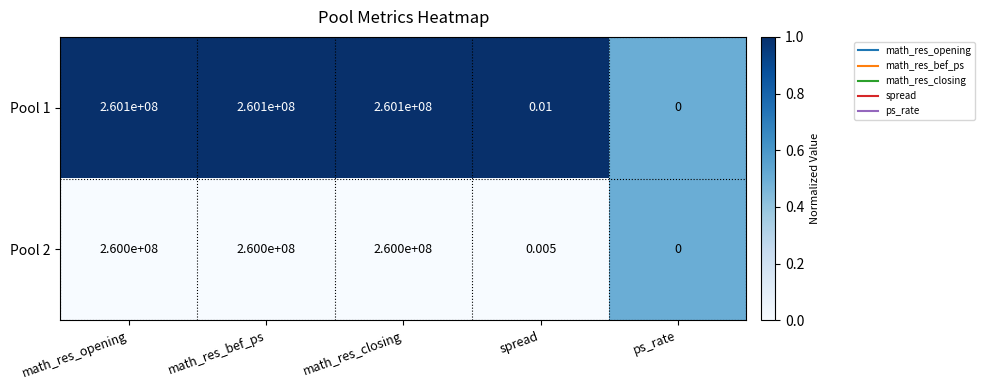

At which label is Pool 1 closest to 130050000?

spread